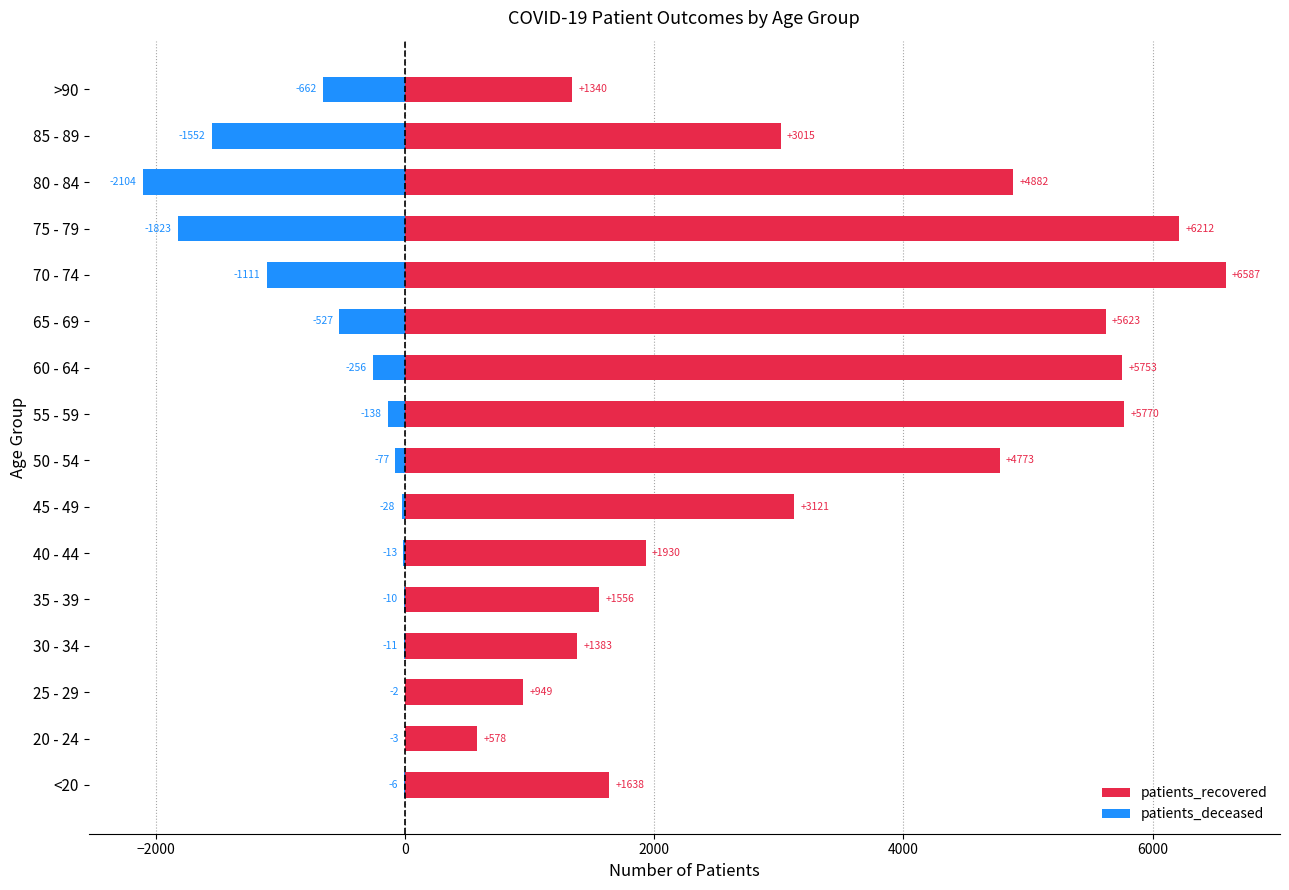

How many bars are there in each group?

2